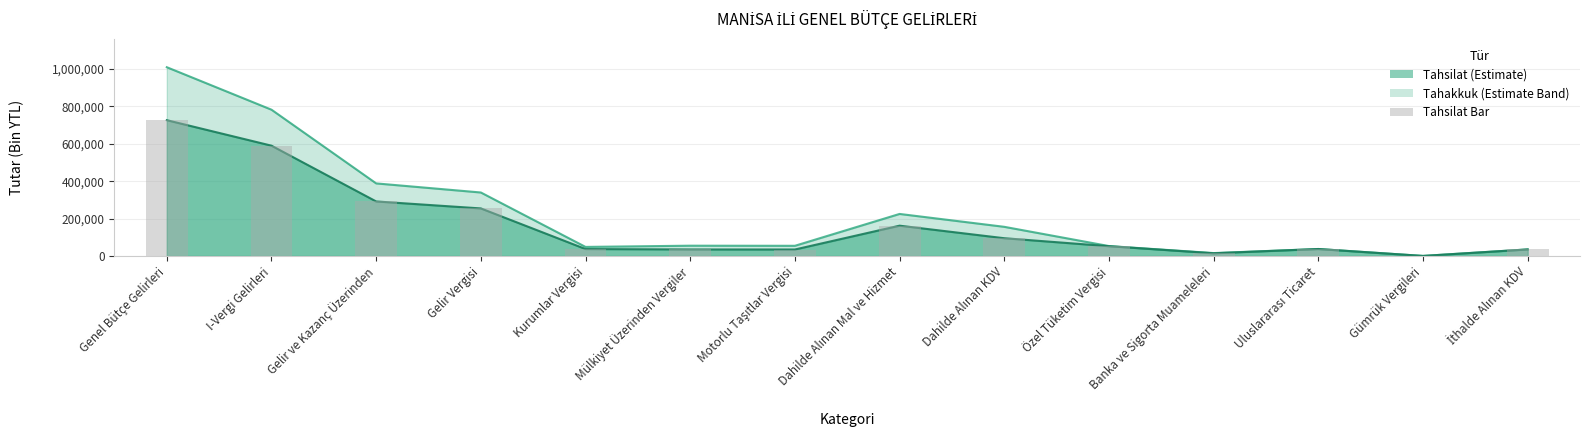

At which label does the data first exceed 52480?

Genel Bütçe Gelirleri